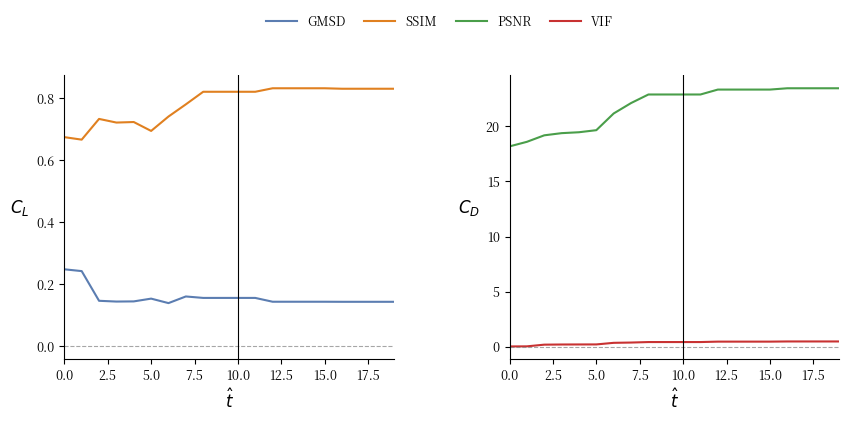

True or false: SSIM and PSNR cross at least once.

False